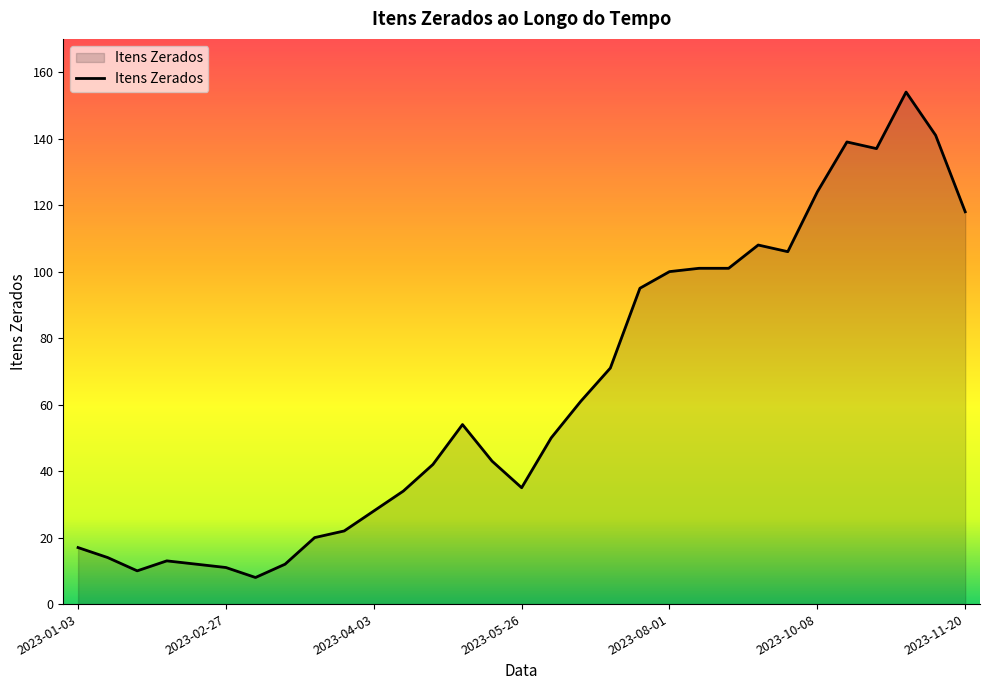

What is the greatest value displayed?

154